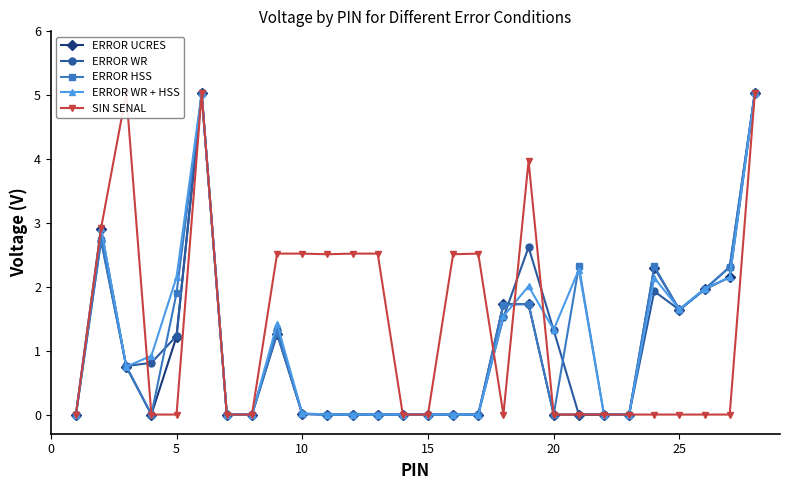

Reading right to left, transcribe all the data shown in this chart.

ERROR UCRES: 5.0	2.1	2.0	1.6	2.3	0.0	0.0	0.0	0.0	1.7	1.7	0.0	0.0	0.0	0.0	0.0	0.0	0.0	0.0	1.3	0.0	0.0	5.0	1.2	0.0	0.8	2.9	0.0
ERROR WR: 5.0	2.3	2.0	1.6	1.9	0.0	0.0	0.0	1.3	2.6	1.5	0.0	0.0	0.0	0.0	0.0	0.0	0.0	0.0	1.3	0.0	0.0	5.0	1.2	0.8	0.8	2.7	0.0
ERROR HSS: 5.0	2.3	2.0	1.6	2.3	0.0	0.0	2.3	0.0	1.7	1.7	0.0	0.0	0.0	0.0	0.0	0.0	0.0	0.0	1.3	0.0	0.0	5.0	1.9	0.0	0.8	2.7	0.0
ERROR WR + HSS: 5.0	2.1	2.0	1.6	2.1	0.0	0.0	2.3	1.3	2.0	1.5	0.0	0.0	0.0	0.0	0.0	0.0	0.0	0.0	1.4	0.0	0.0	5.0	2.1	0.9	0.8	2.9	0.0
SIN SENAL: 5.0	0.0	0.0	0.0	0.0	0.0	0.0	0.0	0.0	4.0	0.0	2.5	2.5	0.0	0.0	2.5	2.5	2.5	2.5	2.5	0.0	0.0	5.0	0.0	0.0	5.0	2.9	0.0